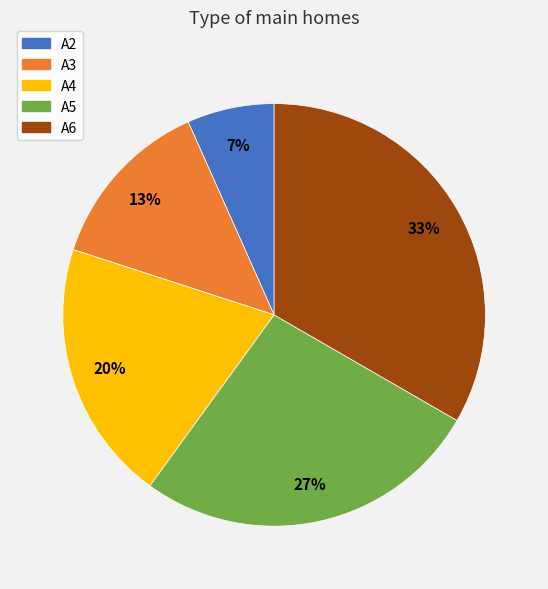

How many segments does this pie chart have?

5